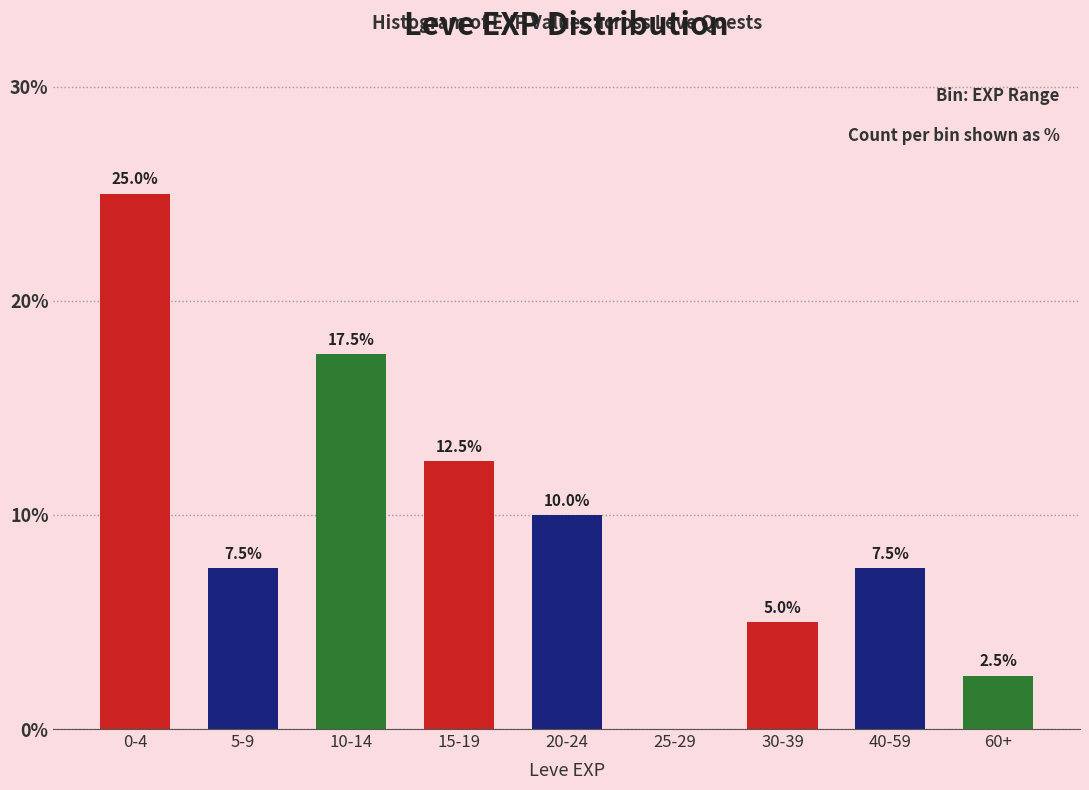

Reading left to right, what are all the values shown in this chart?

0-4=25.0	5-9=7.5	10-14=17.5	15-19=12.5	20-24=10.0	25-29=0.0	30-39=5.0	40-59=7.5	60+=2.5